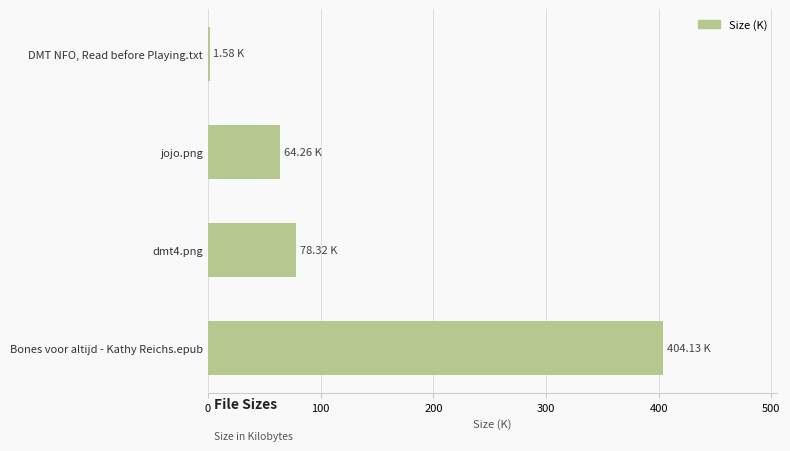

Approximately how many times larger is the value at Bones voor altijd - Kathy Reichs.epub compared to dmt4.png?

5.2